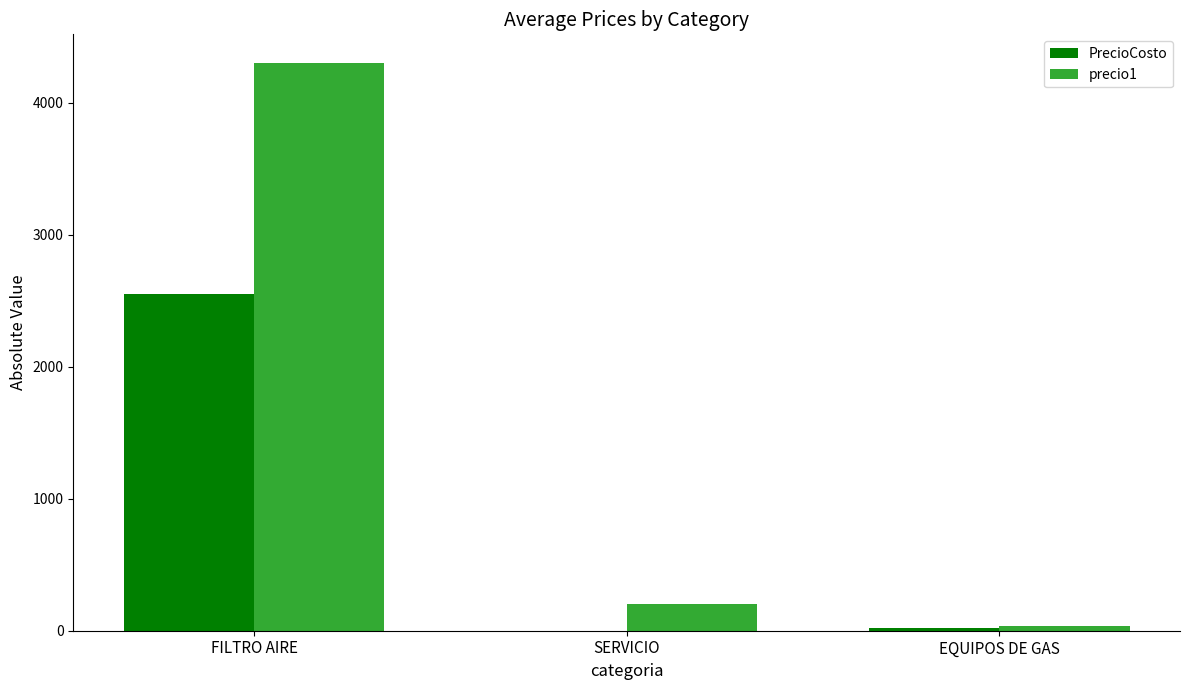

What is the maximum value for PrecioCosto?

2554.0